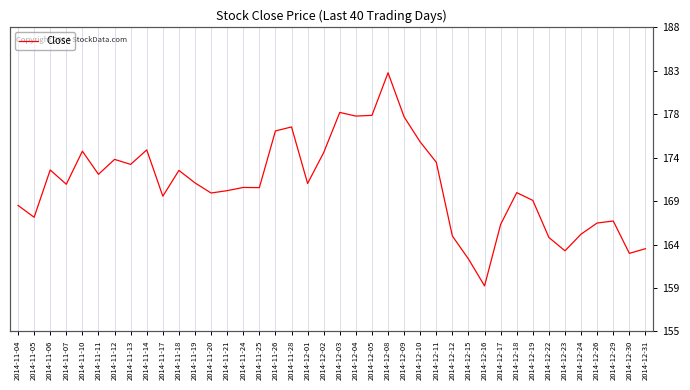

True or false: the data shows 235.9 at 2014-11-12.

False